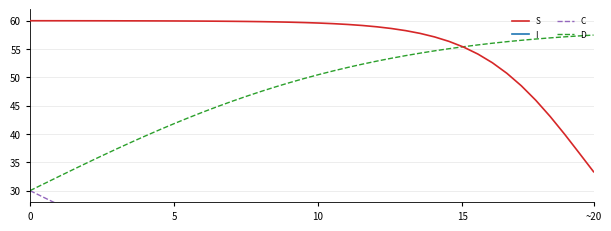

List the series in order of their peak value, highest first.

S, D, C, I